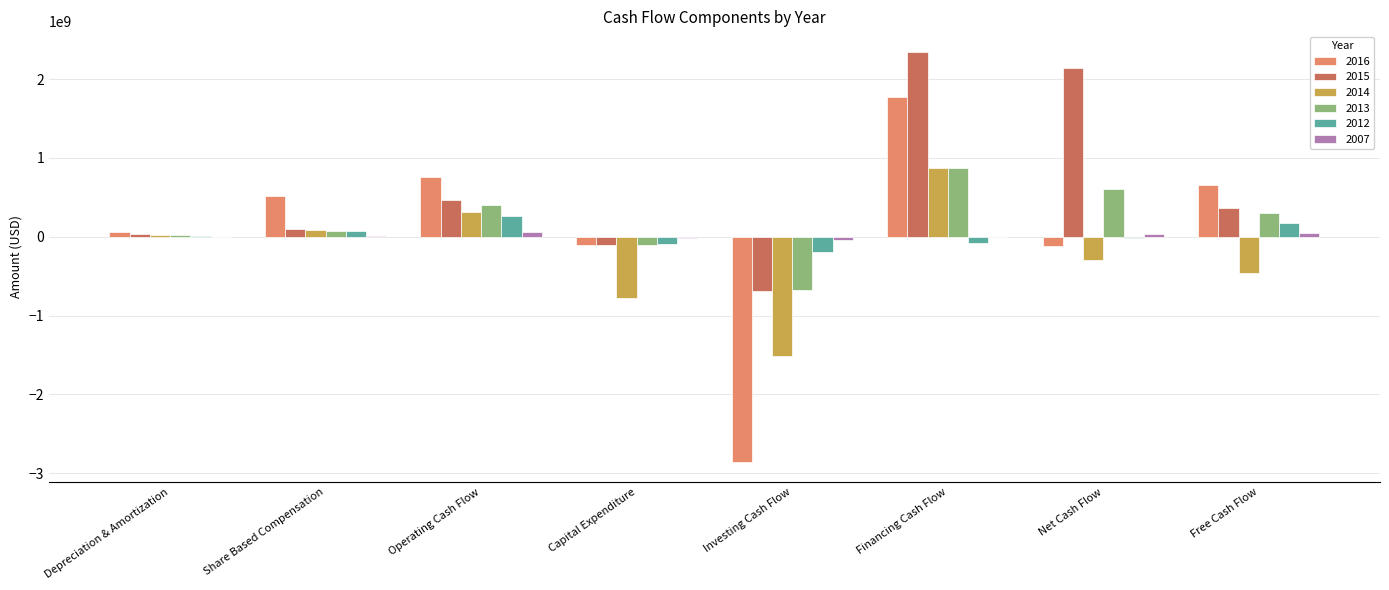

Read the 2013 value at Financing Cash Flow.

876355912.3